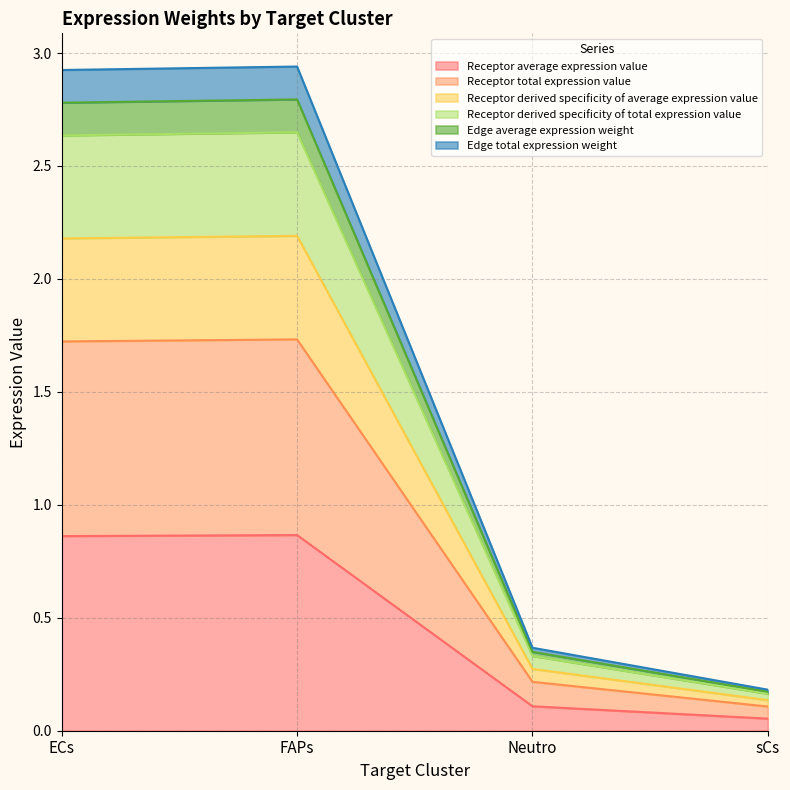

How many interior local peaks does the Receptor average expression value series have?

1